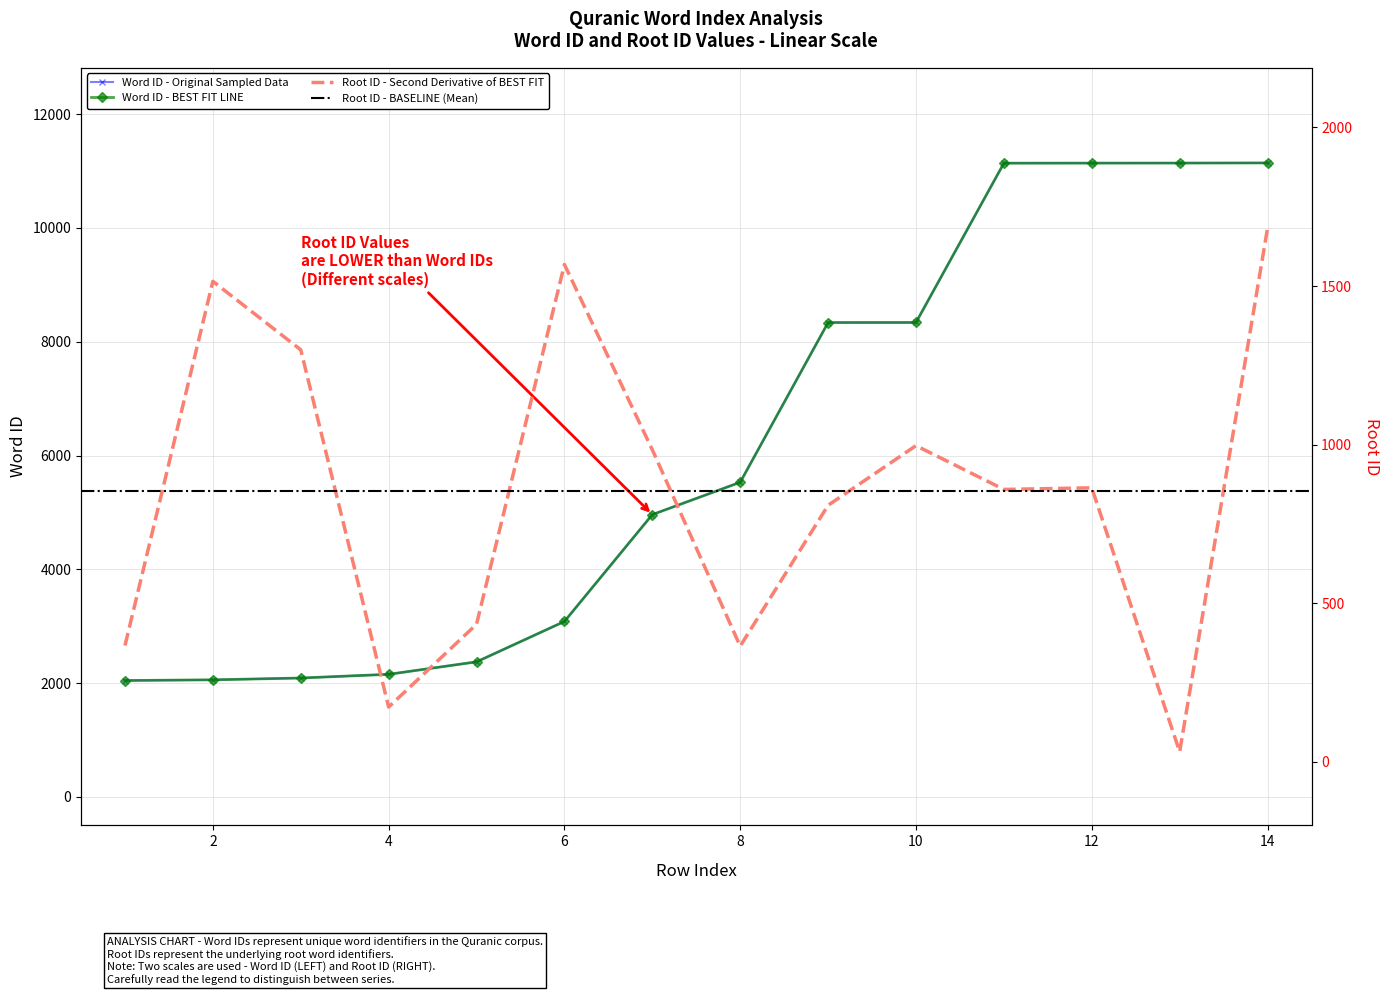

True or false: rootid has a value of 173 at 4.

True